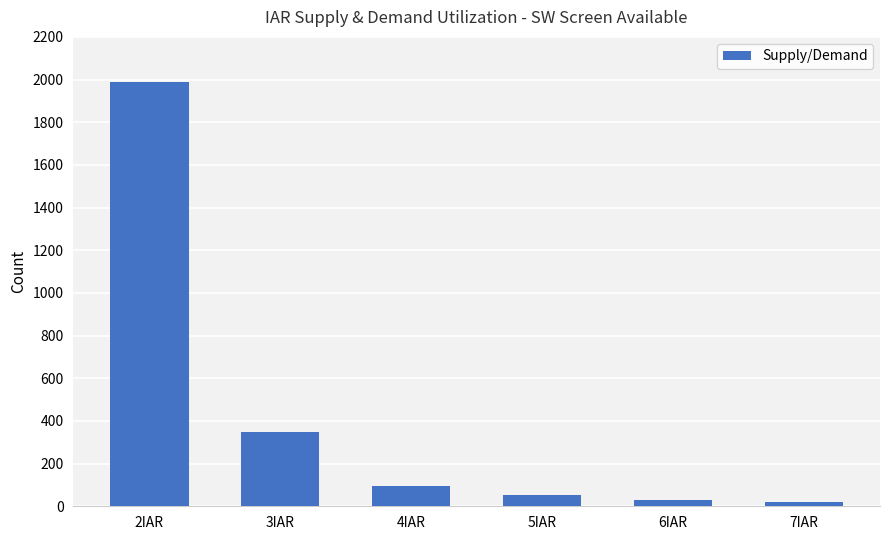

Where does the data first go above 96?

2IAR